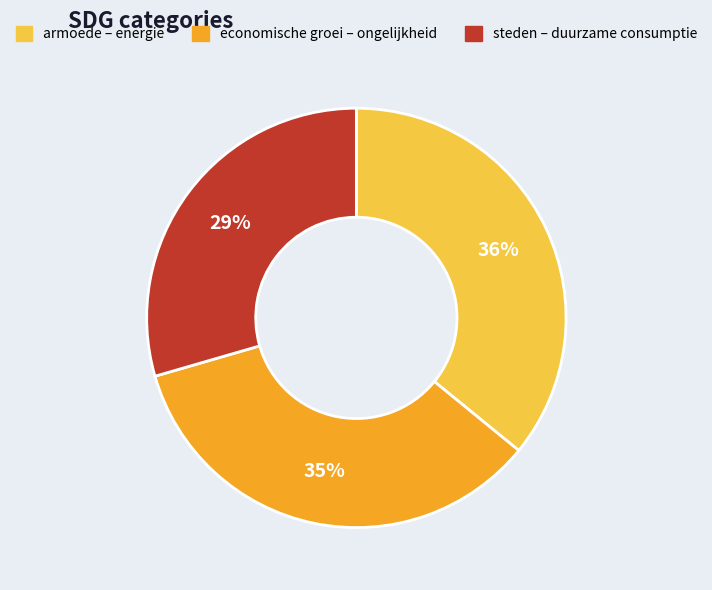

Is there a majority slice in this chart?

No